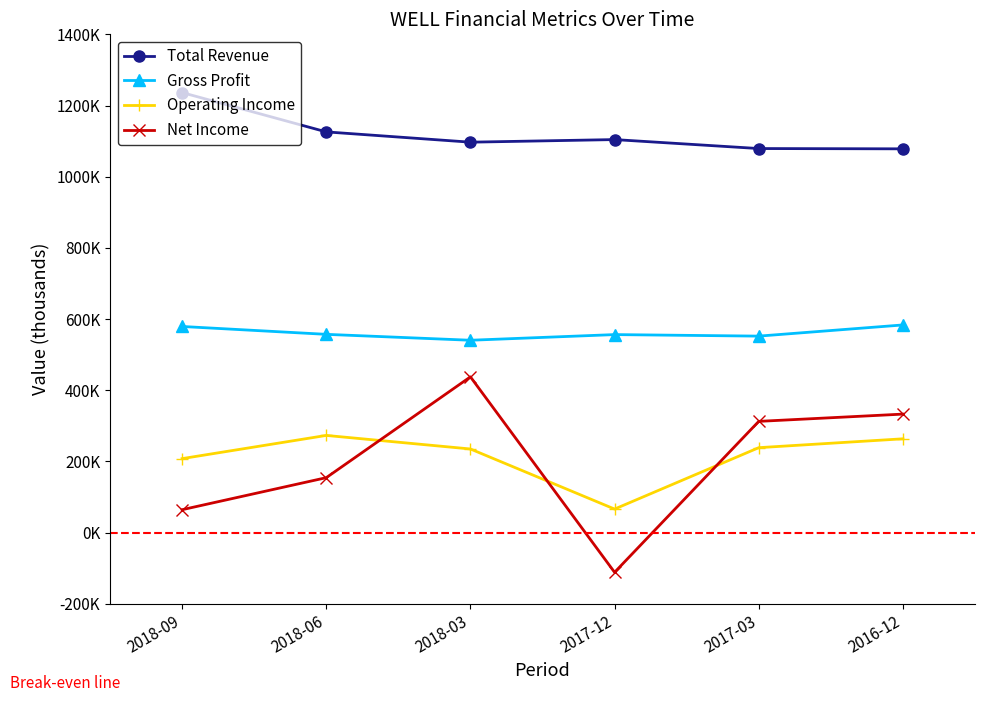

What is the sum of the Gross Profit values at 2018-09 and 2017-03?

1131300